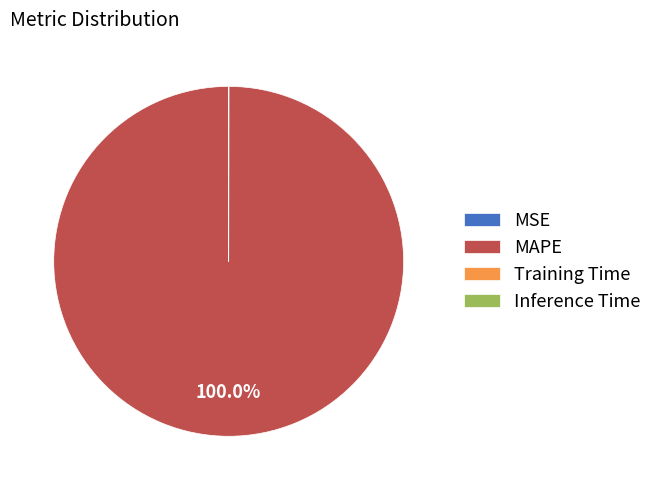

Which slice represents more than half of the pie?

MAPE